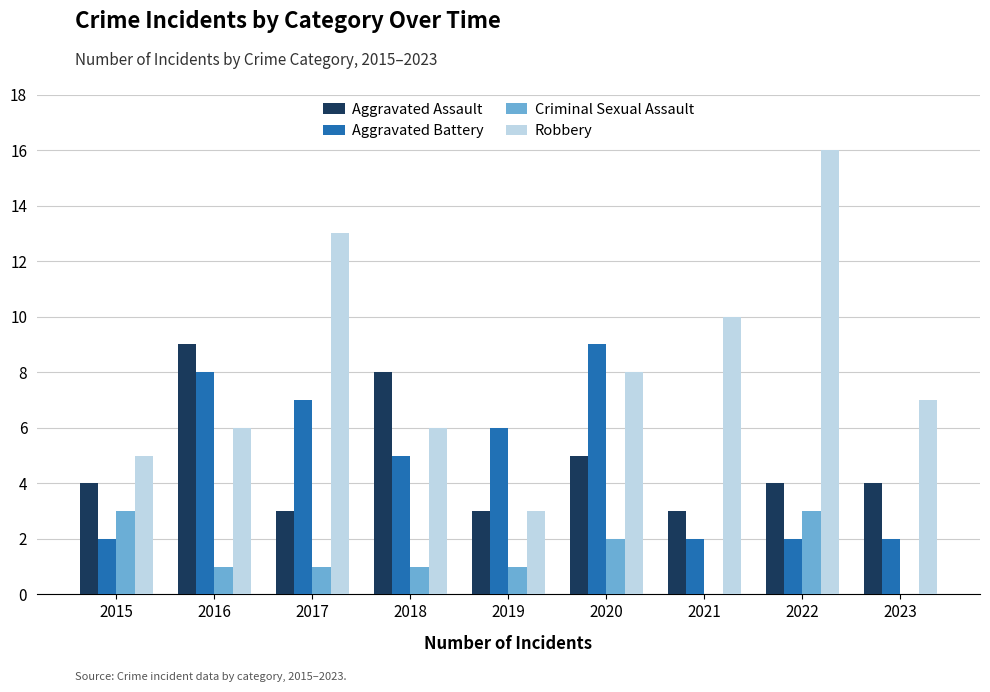

What are all the series names shown in the legend?

Aggravated Assault, Aggravated Battery, Criminal Sexual Assault, Robbery